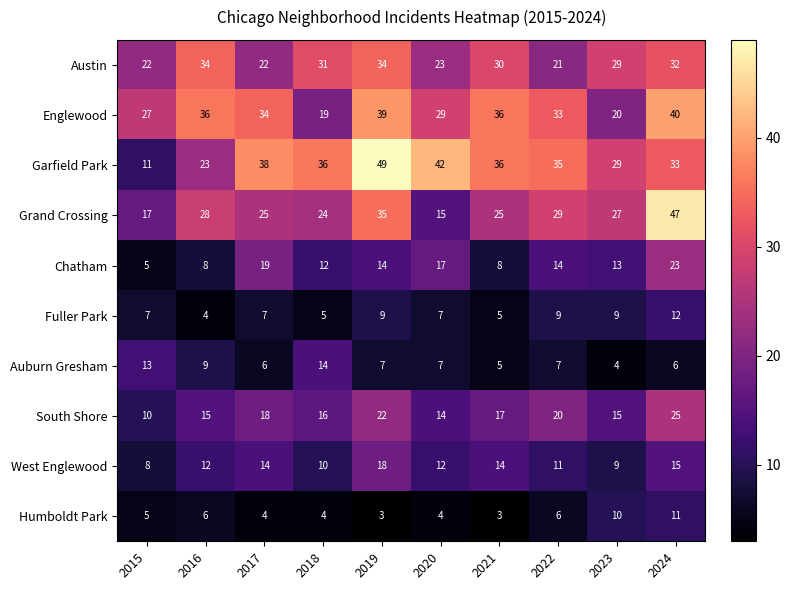

Is it true that Grand Crossing equals 15 at 2020?

True